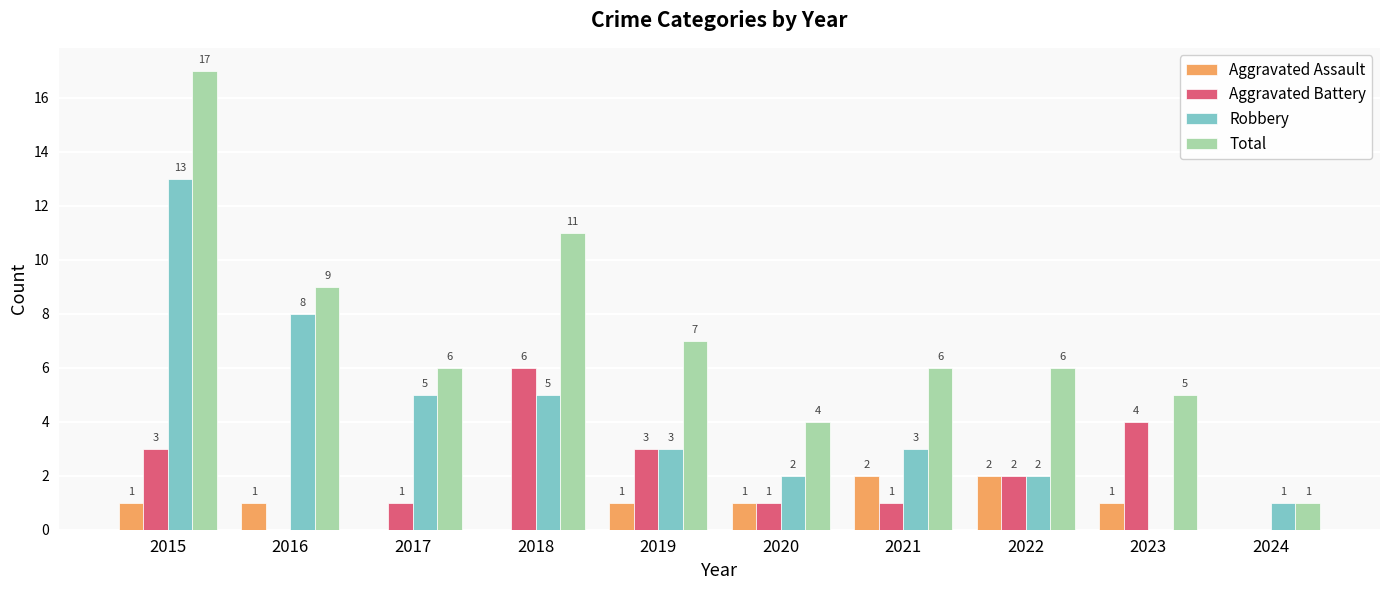

Count the Aggravated Battery values in the range 1 to 3.

6